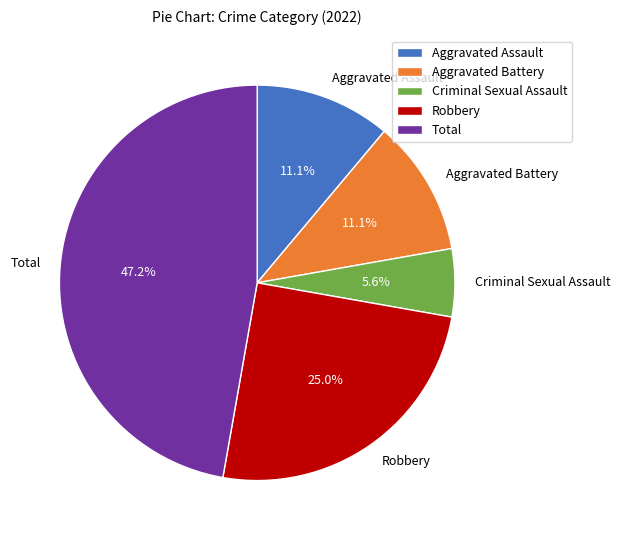

Is there any slice that represents more than half of the pie?

No